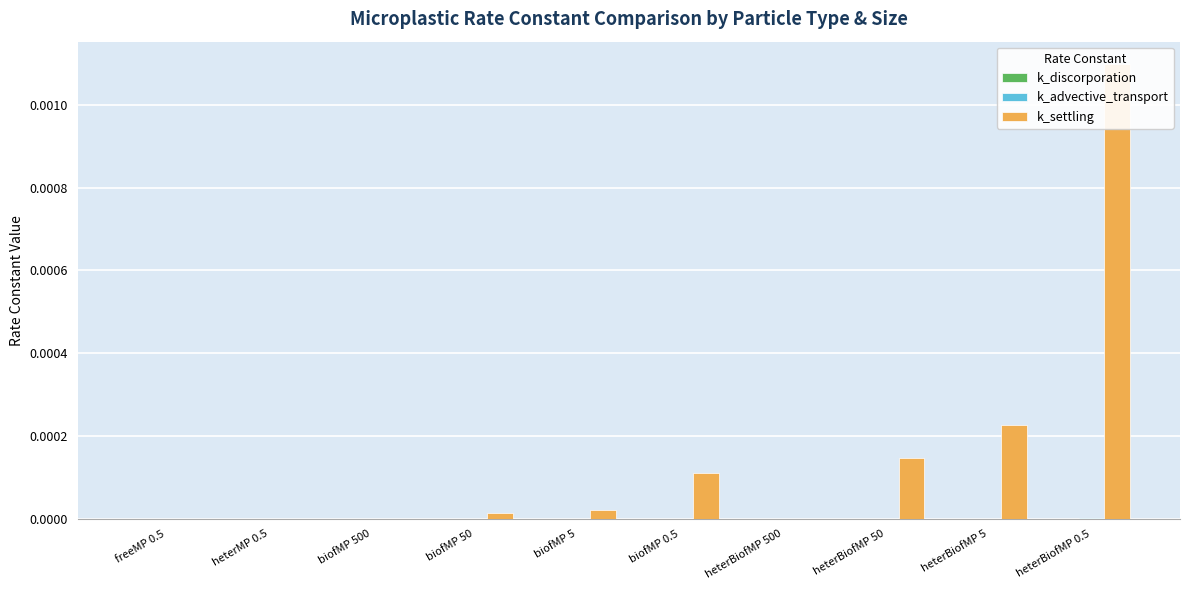

Between heterMP 0.5 and biofMP 0.5, which series saw the biggest shift?

k_settling